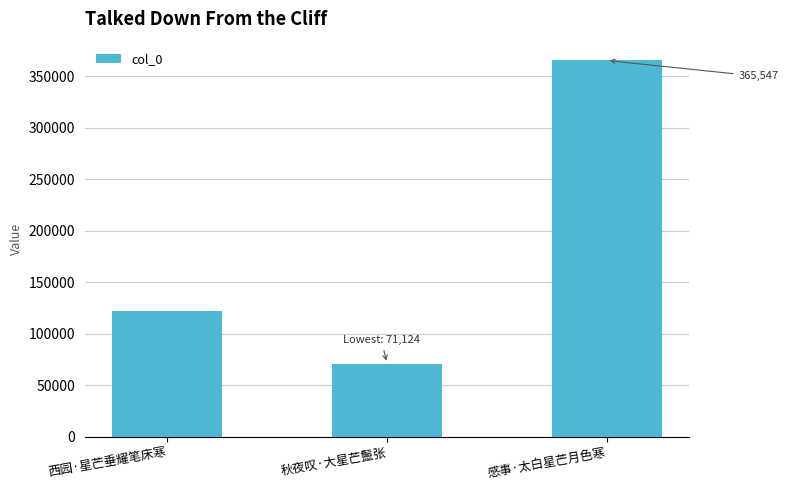

What is the average value?

186373